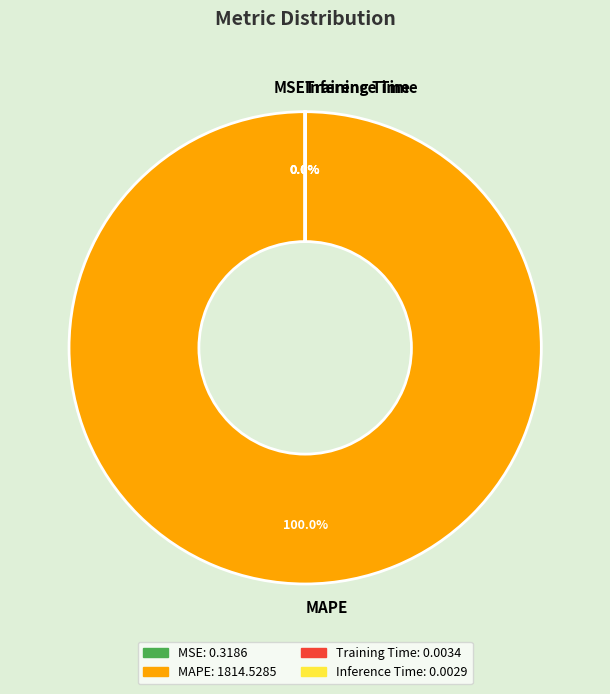

Which slice is the largest?

MAPE